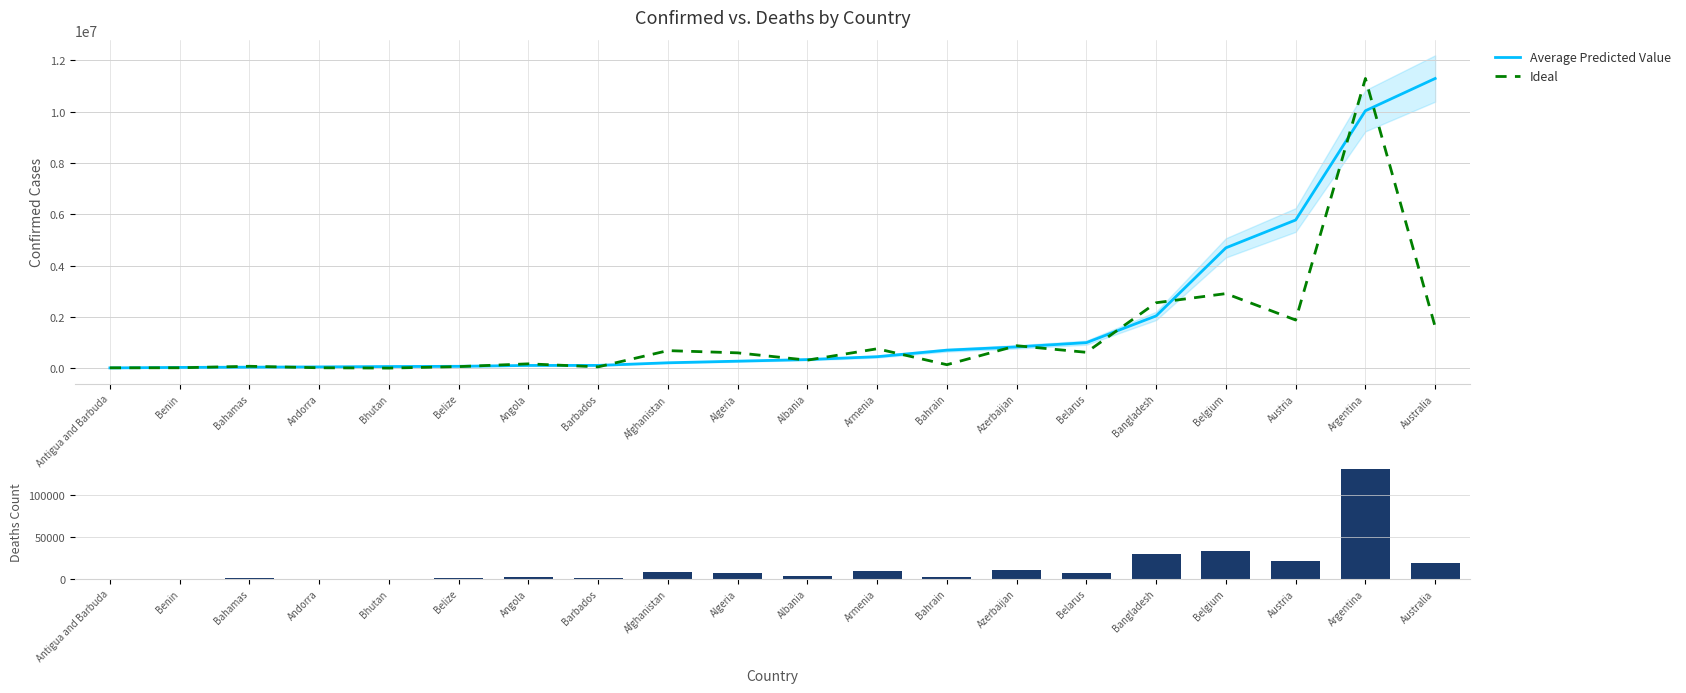

At which label does Average Predicted Value reach its peak?

Australia